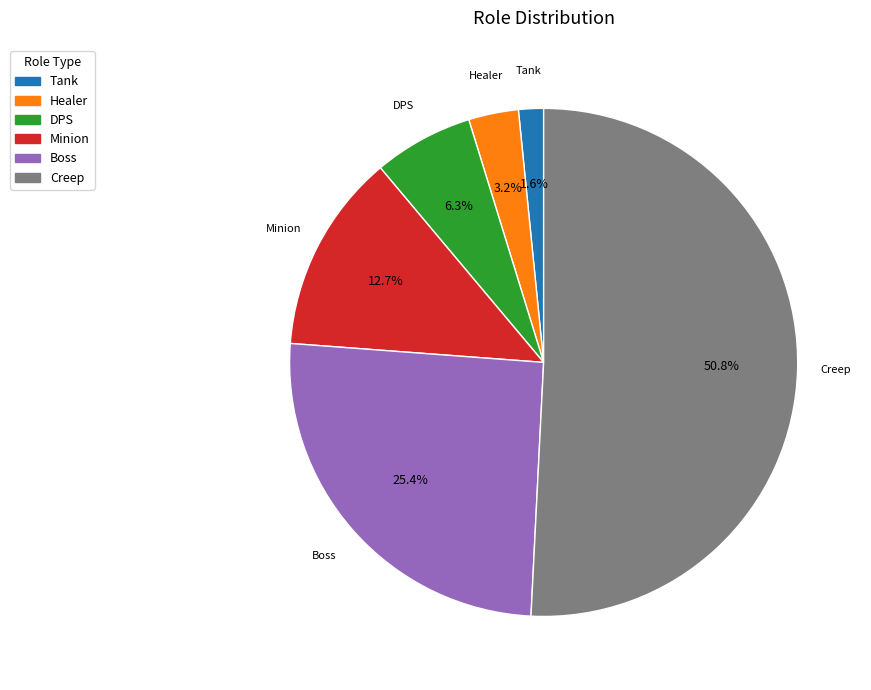

Is it true that DPS is 1% of the pie?

False